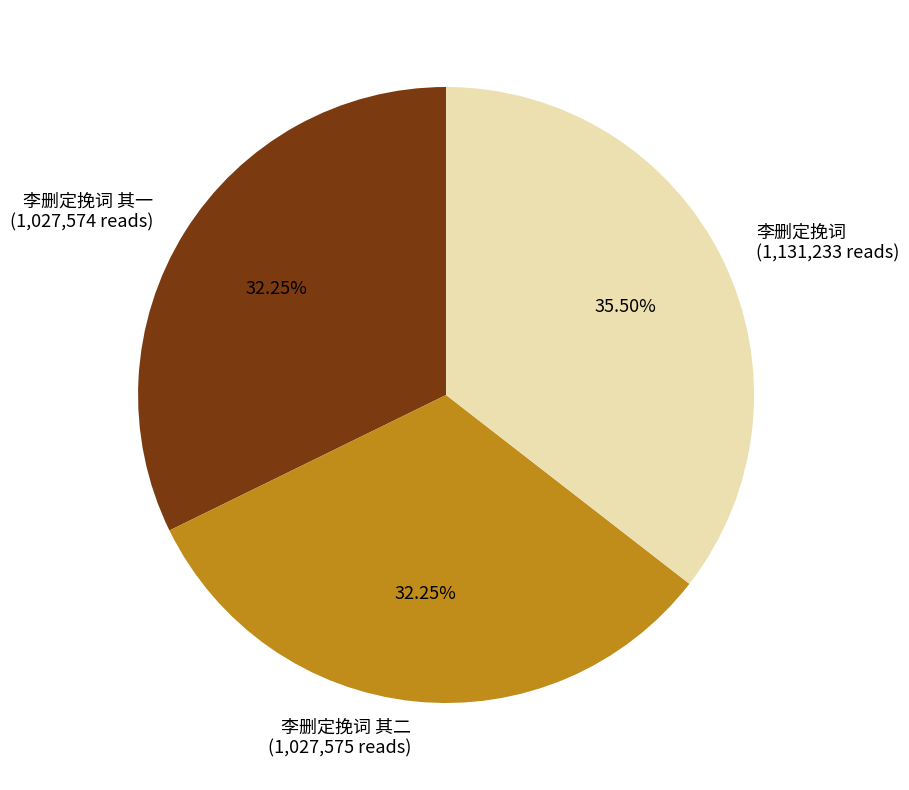

To the nearest percent, what is the combined percentage of 李删定挽词 and 李删定挽词 其一?

68%